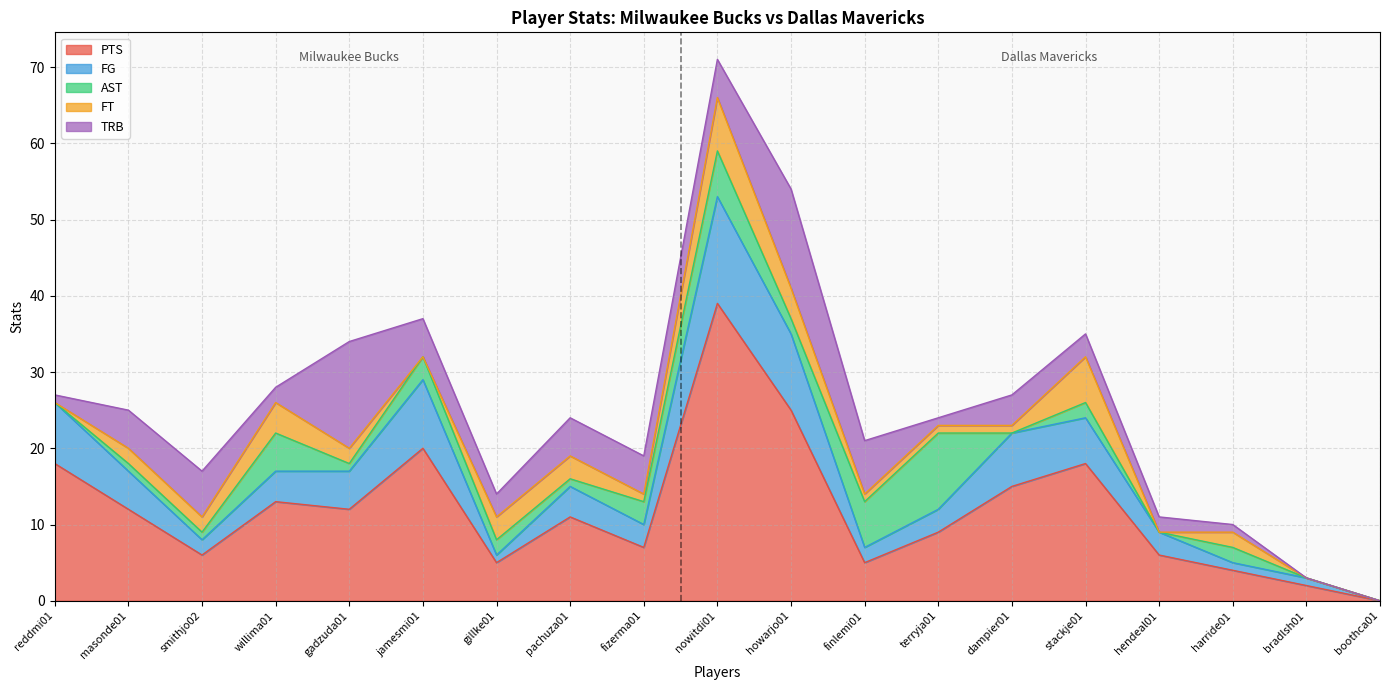

What position from the right is willima01?

16